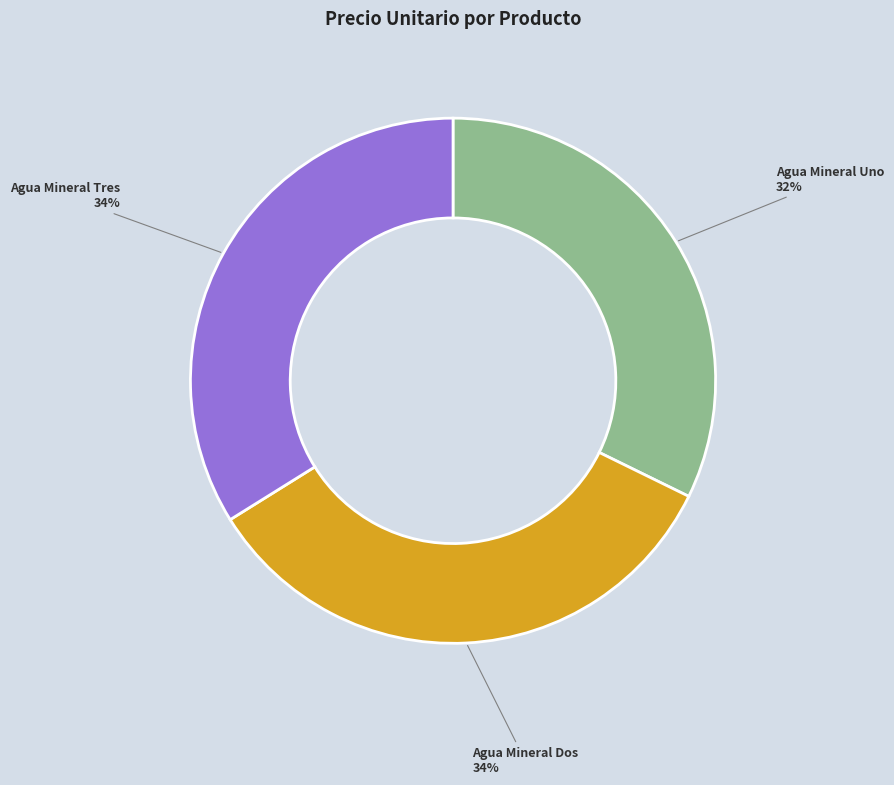

Is Agua Mineral Dos the majority of the pie?

No